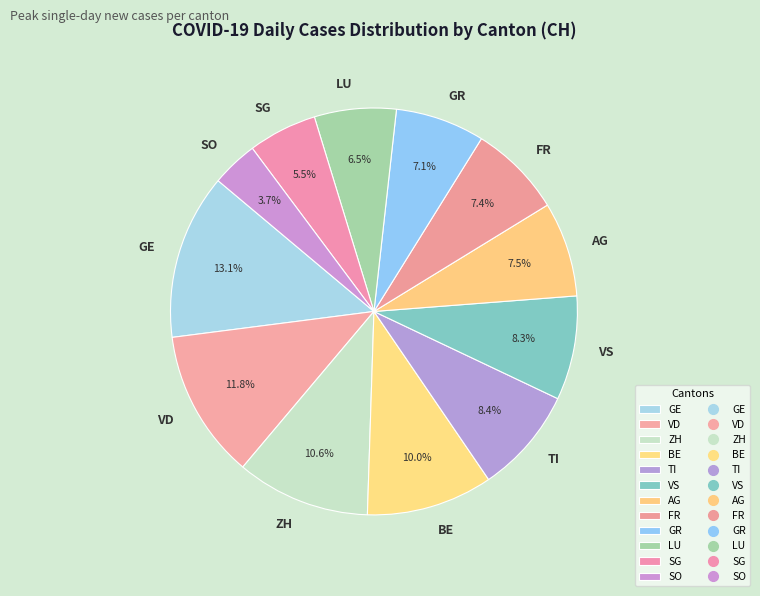

Does BE represent more than half of the total?

No